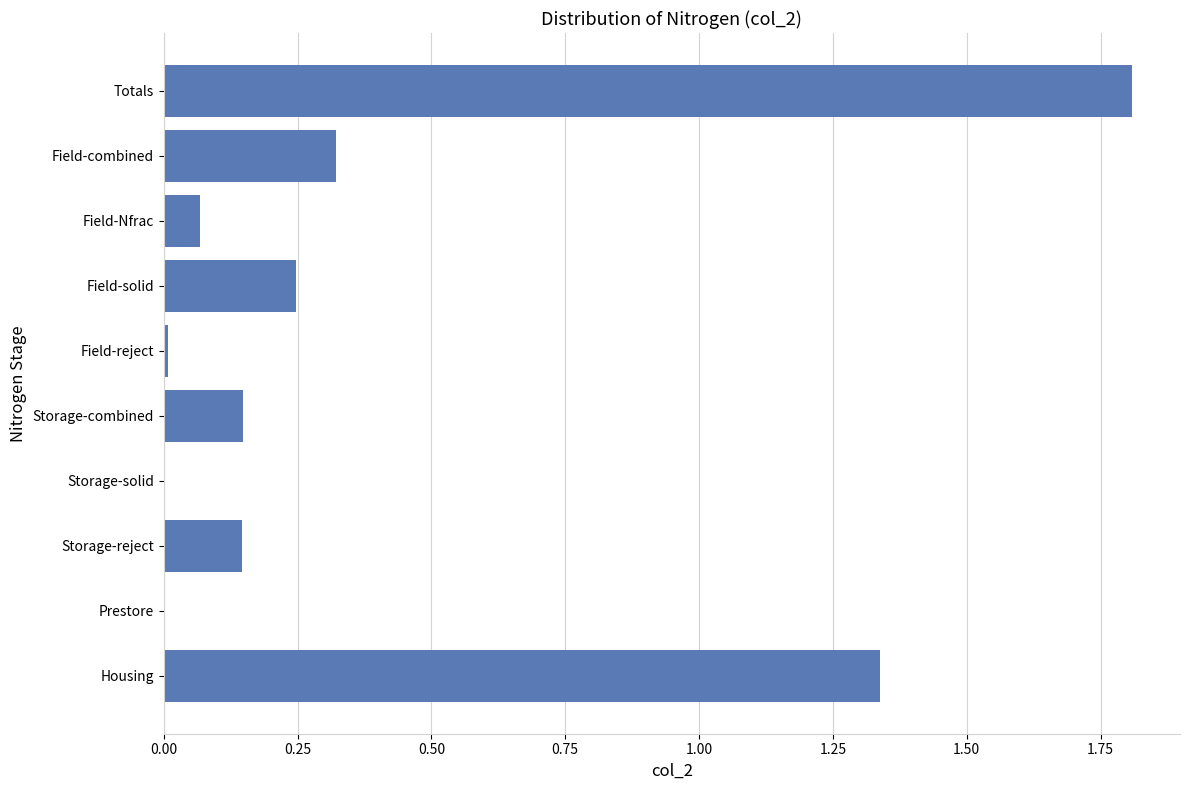

Are the bars horizontal?

Yes